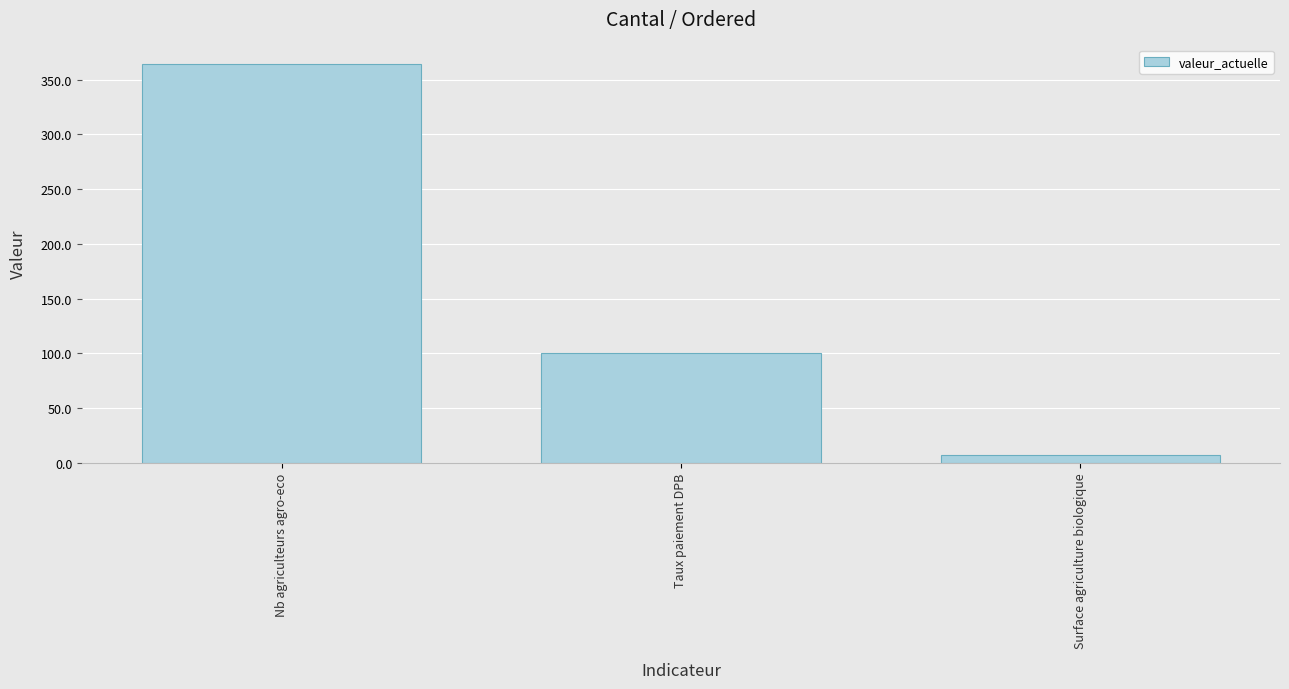

The value at Nb agriculteurs agro-eco is 364.0. True or false?

True